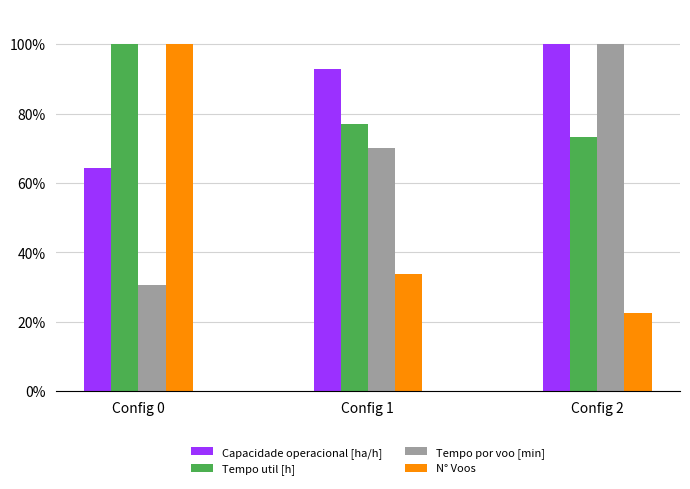

Reading left to right, list all the values displayed in this chart.

Capacidade operacional [ha/h]: Config 0=0.6	Config 1=0.9	Config 2=1.0
Tempo util [h]: Config 0=1.0	Config 1=0.8	Config 2=0.7
Tempo por voo [min]: Config 0=0.3	Config 1=0.7	Config 2=1.0
N° Voos: Config 0=1.0	Config 1=0.3	Config 2=0.2